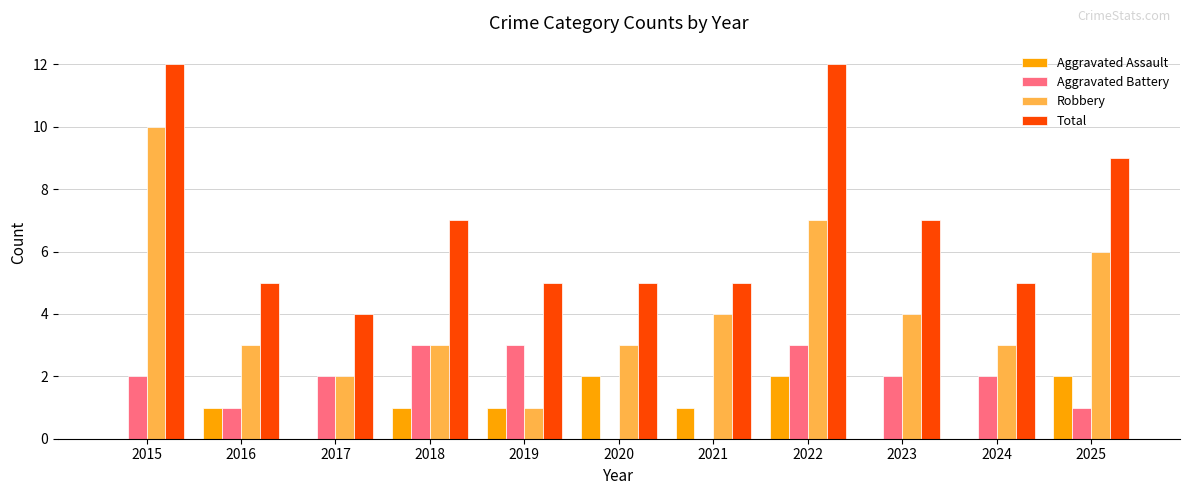

What is the sum of the Robbery values at 2022 and 2021?

11